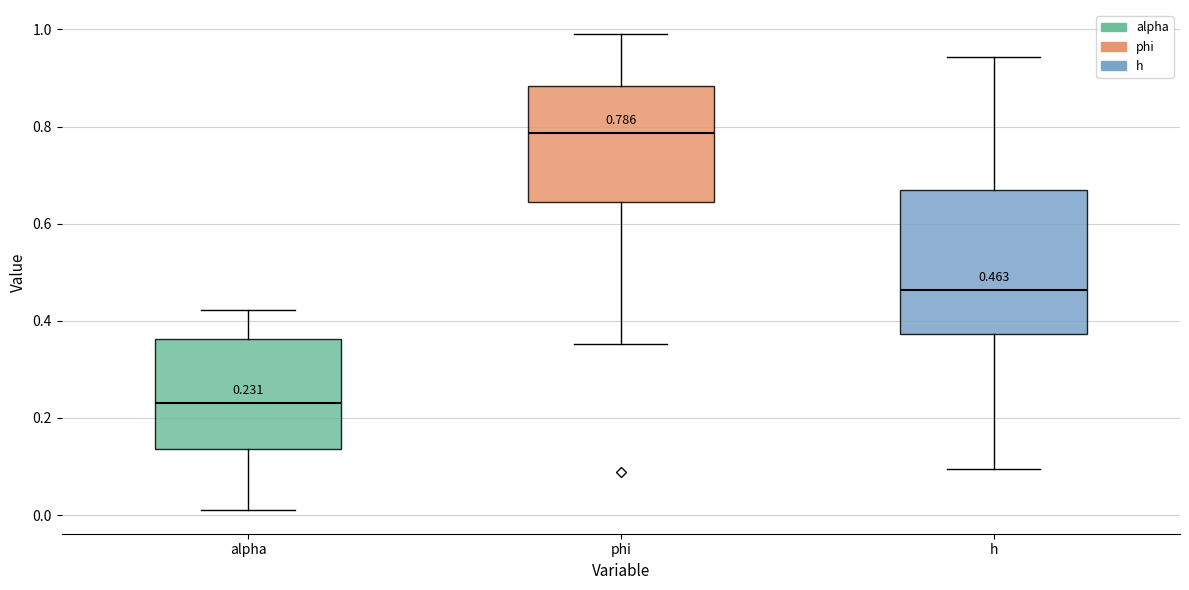

Which box's median line is the lowest?

alpha